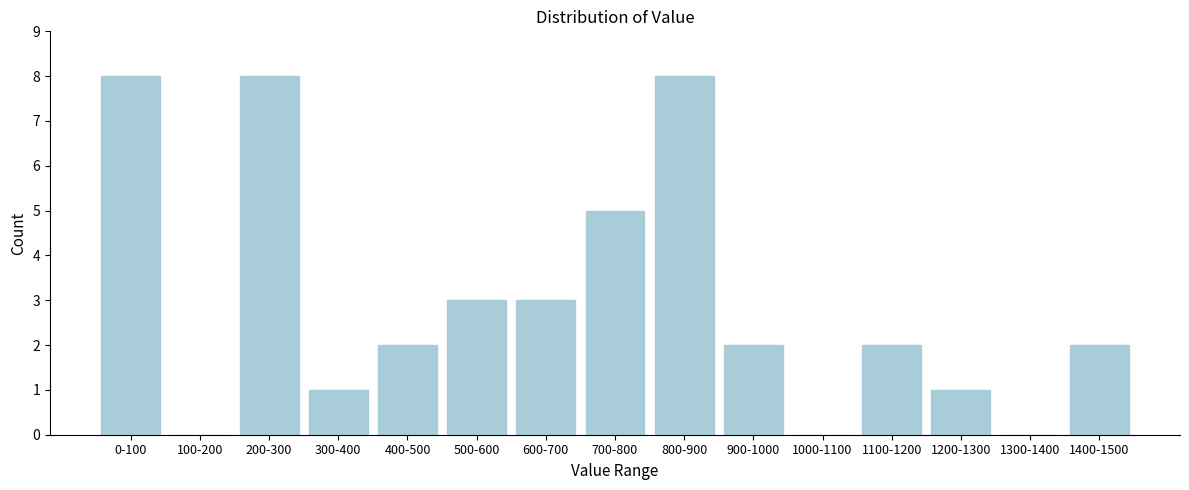

Reading left to right, transcribe all the data shown in this chart.

0-100=8	100-200=0	200-300=8	300-400=1	400-500=2	500-600=3	600-700=3	700-800=5	800-900=8	900-1000=2	1000-1100=0	1100-1200=2	1200-1300=1	1300-1400=0	1400-1500=2